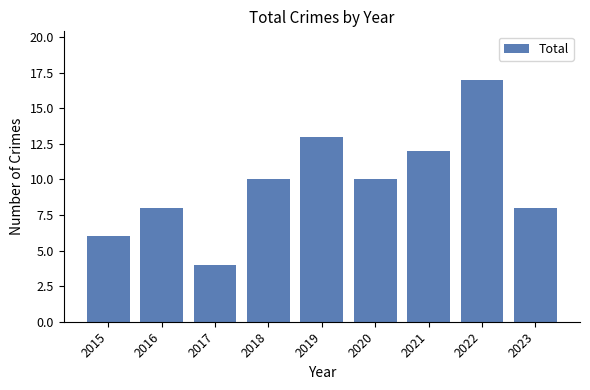

How many distinct data groups are displayed?

1